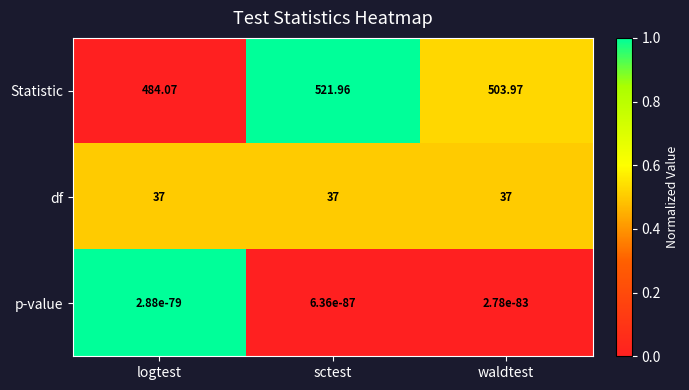

Which series has the largest total across all categories?

Statistic